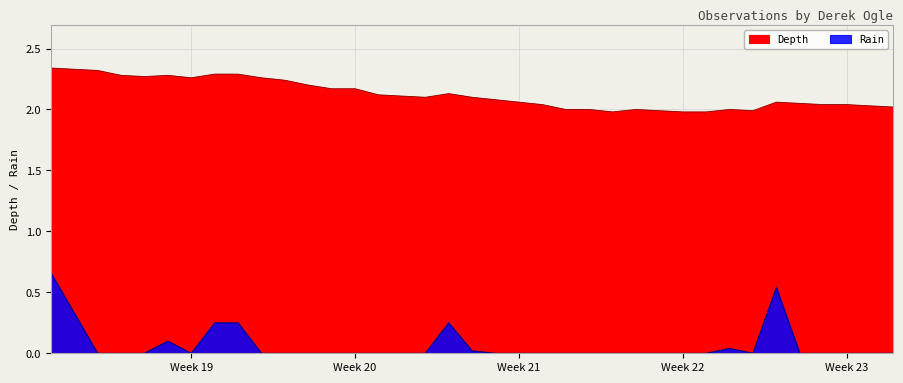

How many distinct data groups are displayed?

2